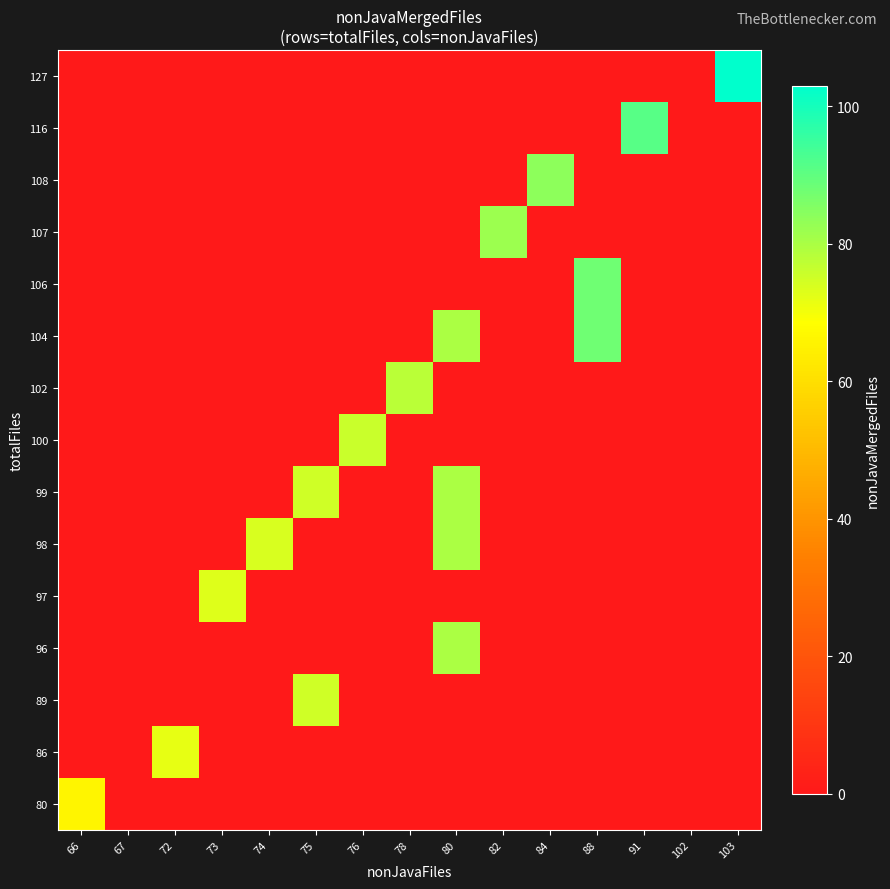

At how many categories does at least one series exceed 21?

13